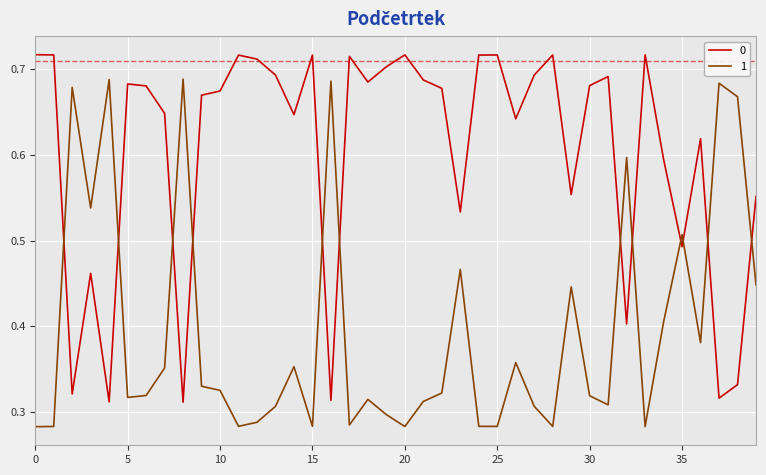

How many interior local valleys does the 0 series have?

12